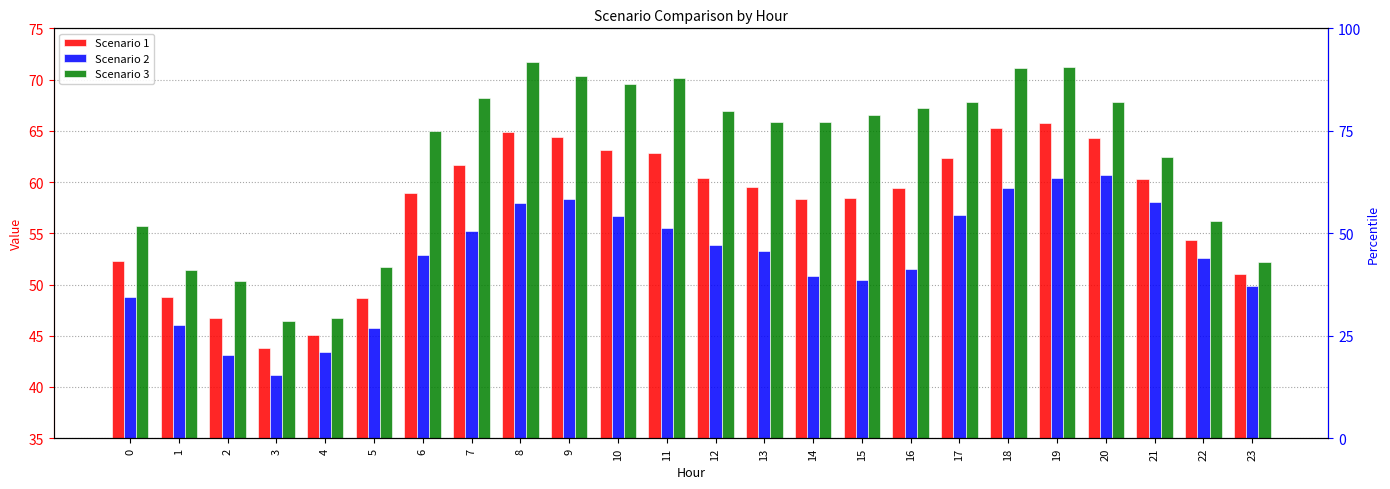

Rank the categories by Scenario 3 value from lowest to highest.

3, 4, 2, 1, 5, 23, 0, 22, 21, 6, 13, 14, 15, 12, 16, 17, 20, 7, 10, 11, 9, 18, 19, 8